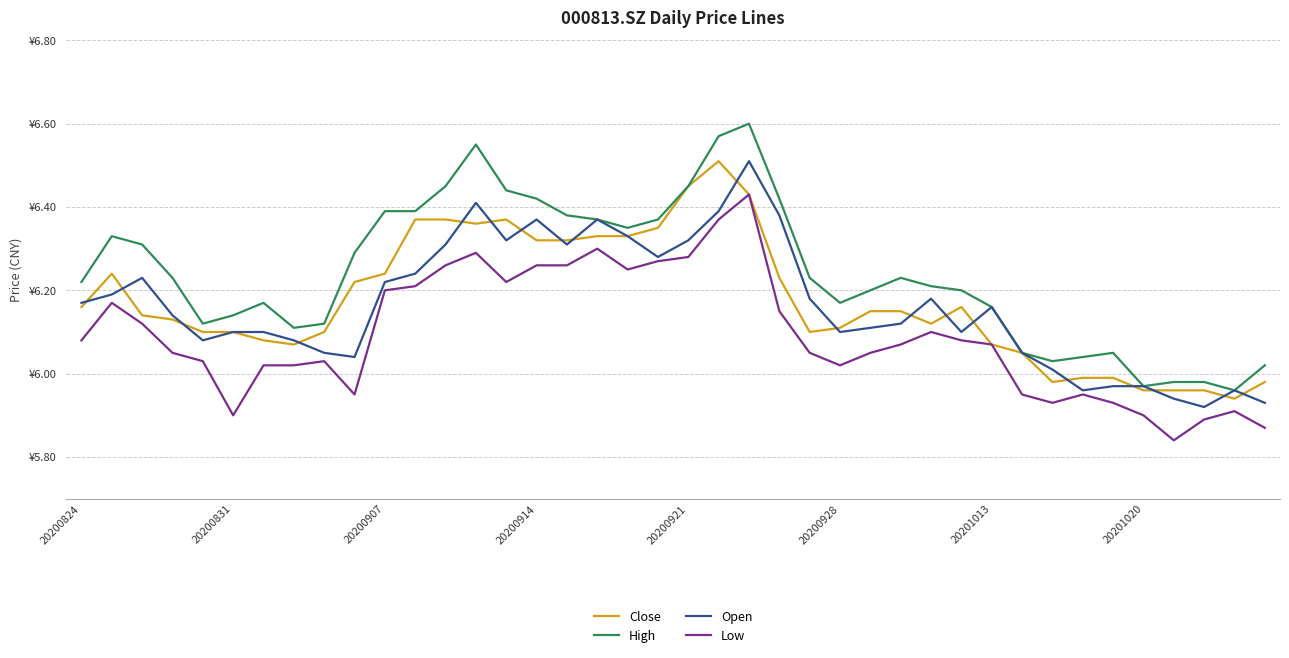

True or false: High and Open cross at least once.

False